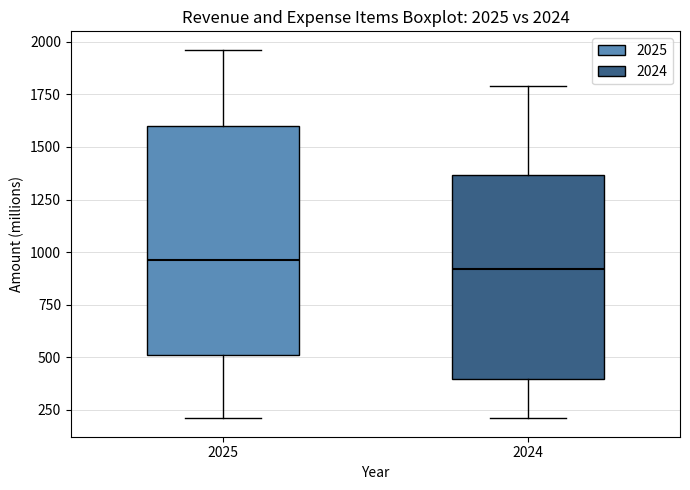

Comparing the boxes themselves (not the whiskers), which one is the tallest?

2025